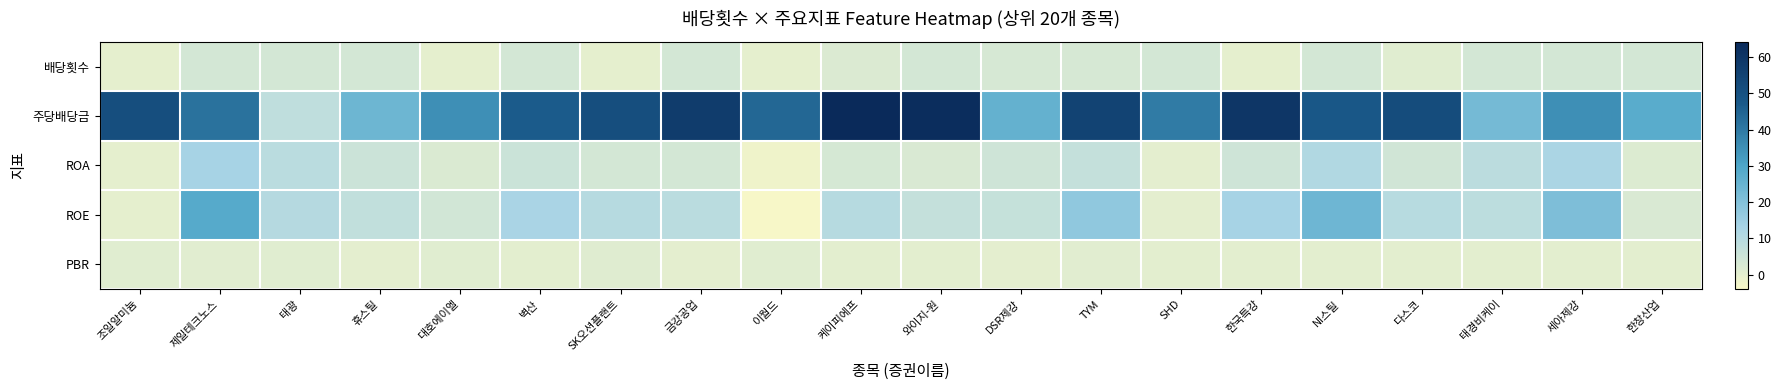

Reading right to left, list all the values displayed in this chart.

배당횟수: 한창산업=4.0	세아제강=4.0	태경비케이=4.0	다스코=1.0	NI스틸=4.0	한국특강=0.0	SHD=4.0	TYM=3.0	DSR제강=3.0	와이지-원=4.0	케이피에프=2.0	이월드=0.0	금강공업=4.0	SK오션플랜트=0.0	벽산=4.0	대호에이엘=0.0	휴스틸=4.0	태광=4.0	제일테크노스=4.0	조일알미늄=0.0
주당배당금: 한창산업=27.7	세아제강=35.1	태경비케이=22.5	다스코=51.9	NI스틸=47.7	한국특강=59.6	SHD=39.5	TYM=54.9	DSR제강=25.8	와이지-원=63.0	케이피에프=64.2	이월드=44.2	금강공업=57.8	SK오션플랜트=51.2	벽산=46.6	대호에이엘=35.1	휴스틸=24.1	태광=8.1	제일테크노스=41.8	조일알미늄=51.0
ROA: 한창산업=1.8	세아제강=12.3	태경비케이=9.1	다스코=4.5	NI스틸=11.2	한국특강=5.0	SHD=0.1	TYM=7.1	DSR제강=4.9	와이지-원=2.5	케이피에프=3.4	이월드=-2.2	금강공업=4.0	SK오션플랜트=4.0	벽산=5.9	대호에이엘=2.4	휴스틸=5.4	태광=9.3	제일테크노스=13.3	조일알미늄=-0.0
ROE: 한창산업=2.5	세아제강=20.9	태경비케이=8.6	다스코=9.7	NI스틸=23.8	한국특강=13.2	SHD=0.2	TYM=17.5	DSR제강=6.8	와이지-원=7.1	케이피에프=10.0	이월드=-4.0	금강공업=9.2	SK오션플랜트=10.1	벽산=12.6	대호에이엘=4.2	휴스틸=7.5	태광=10.3	제일테크노스=28.2	조일알미늄=-0.1
PBR: 한창산업=0.6	세아제강=0.4	태경비케이=0.5	다스코=0.4	NI스틸=0.5	한국특강=0.5	SHD=0.4	TYM=0.7	DSR제강=0.3	와이지-원=0.5	케이피에프=0.4	이월드=0.9	금강공업=0.3	SK오션플랜트=1.2	벽산=0.4	대호에이엘=1.0	휴스틸=0.3	태광=1.1	제일테크노스=0.6	조일알미늄=1.0